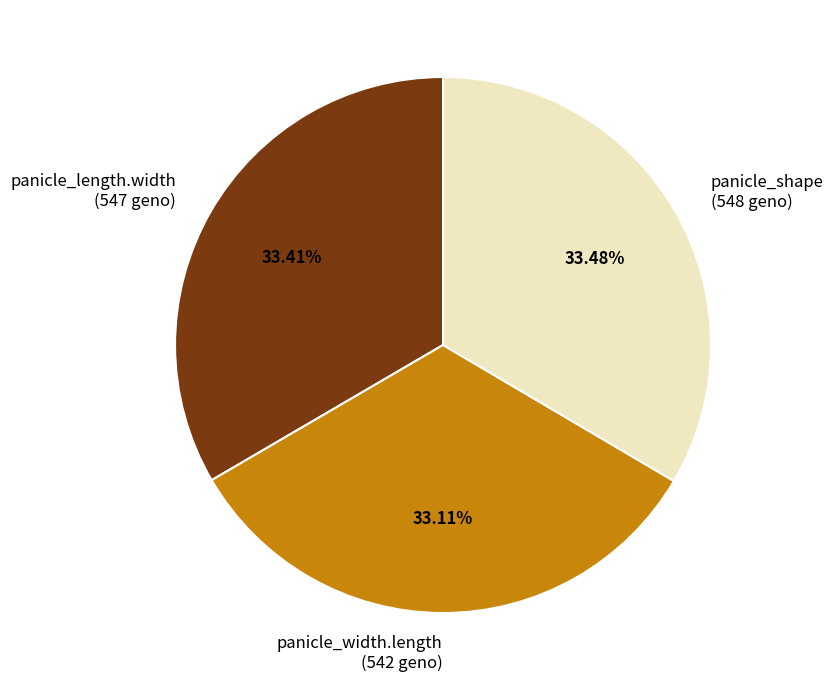

What is the ratio of the value at panicle_shape (548 geno) to the value at panicle_length.width (547 geno)?

1.0